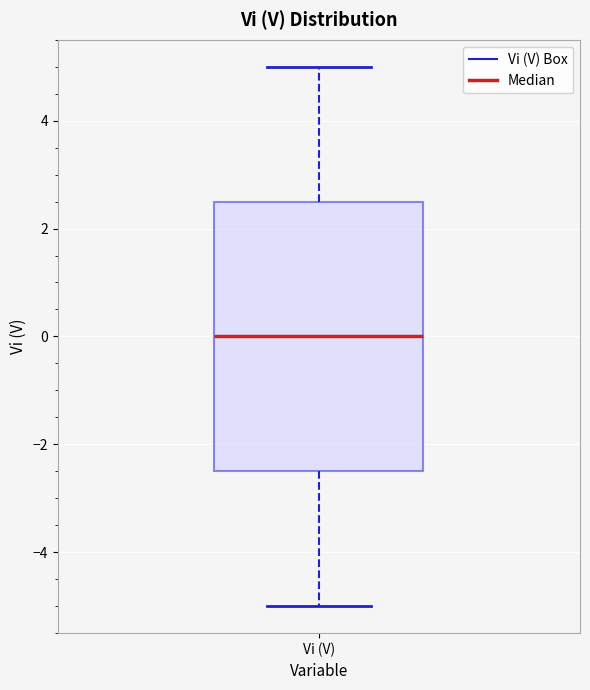

Where does the upper whisker of the box for Vi (V) end on the y-axis? The values are not printed on the chart, so give them approximately, as read against the axis.

5.0